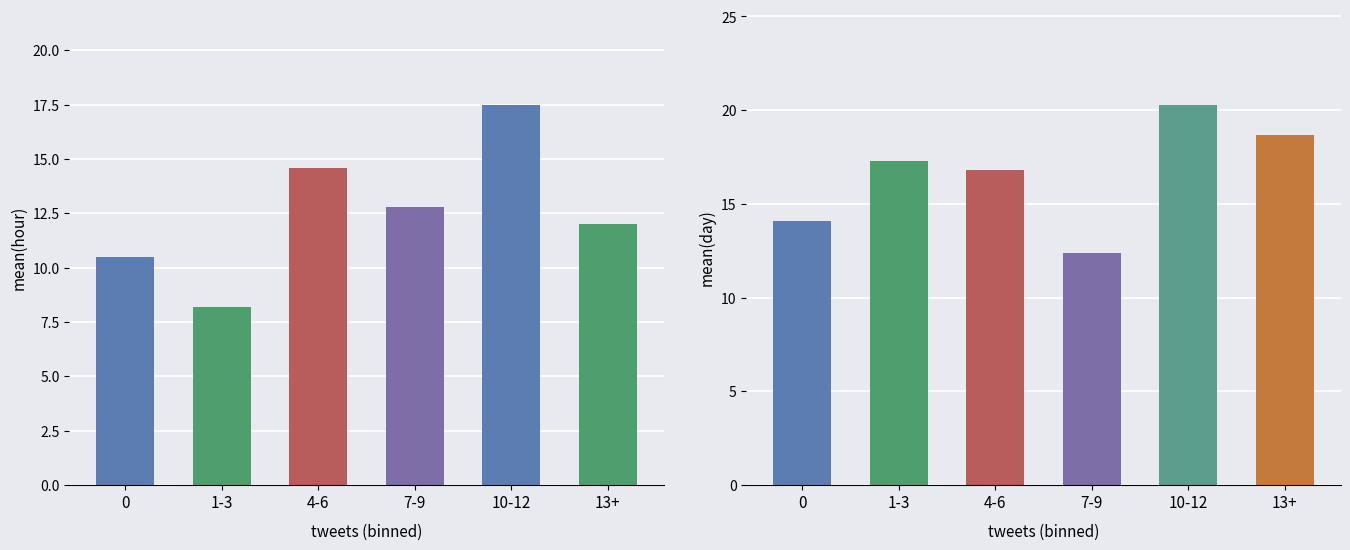

Which series has the largest total across all categories?

mean(day)